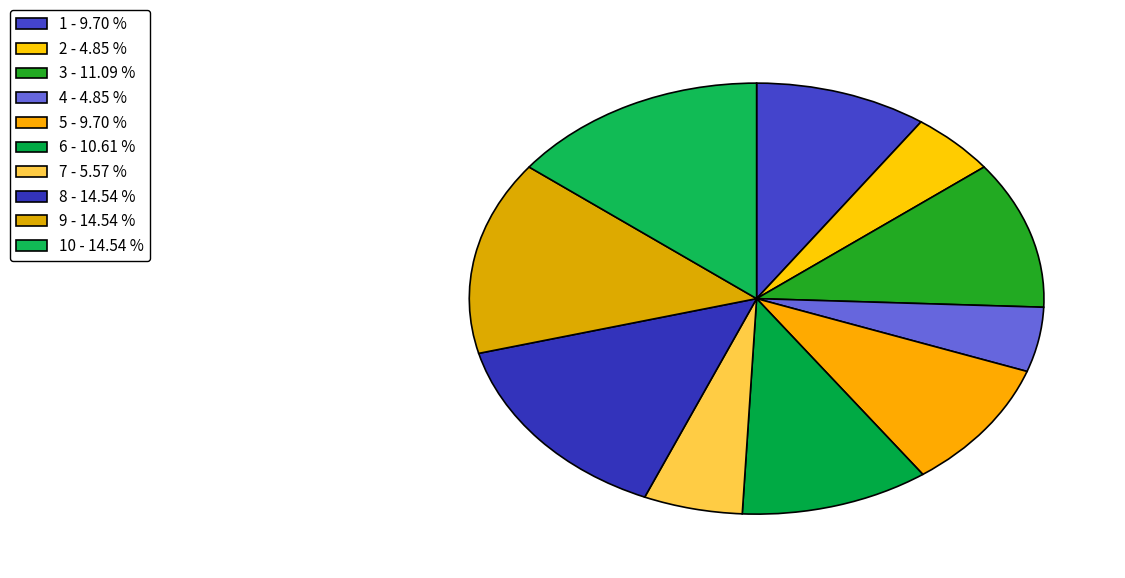

Is there any slice that represents more than half of the pie?

No